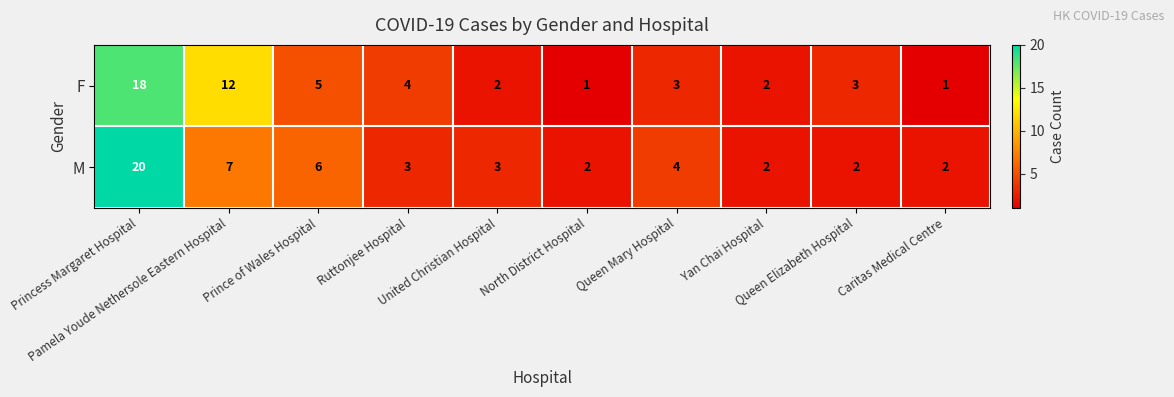

What is the sum of all M values?

51